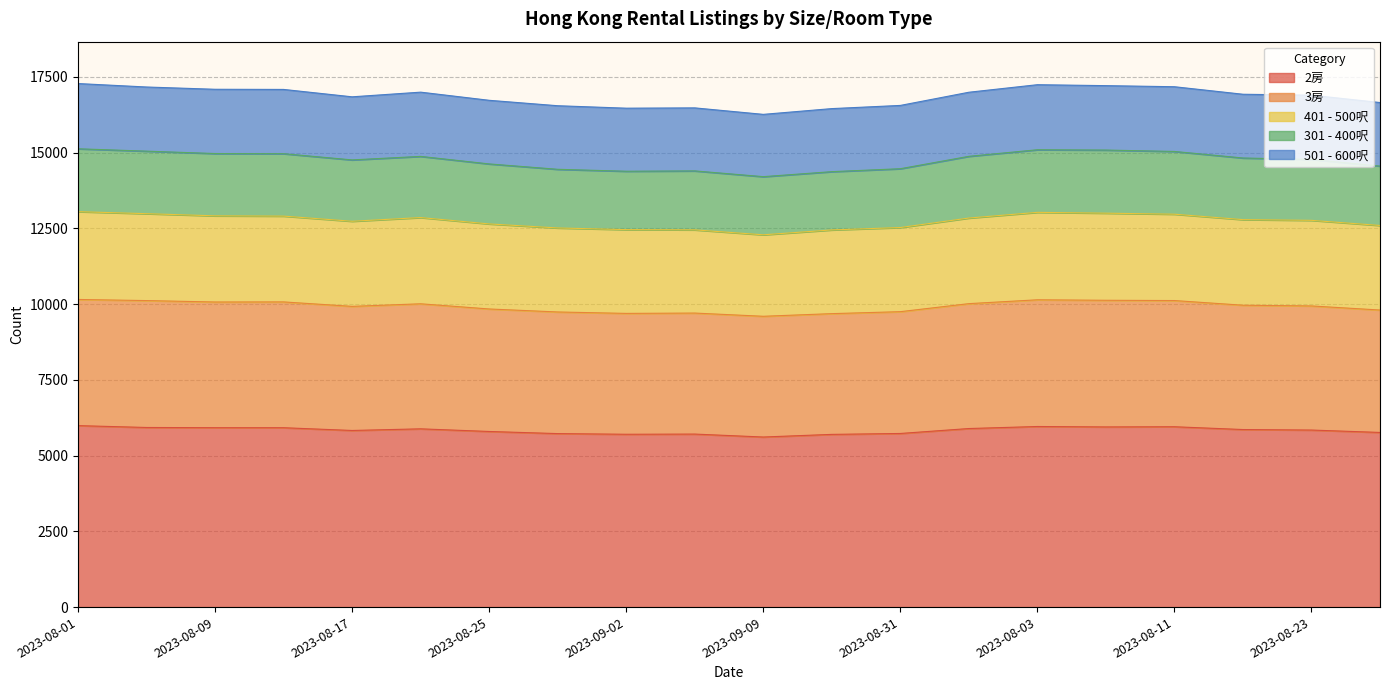

How many values in the 2房 series are below 5860?

10